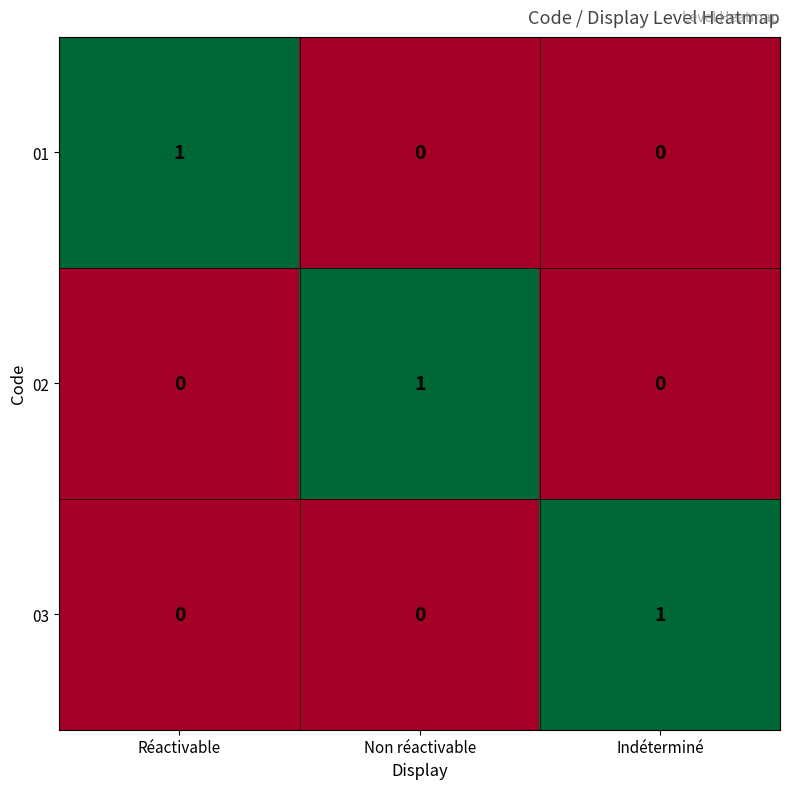

True or false: 03 has a value of 0 at Réactivable.

True